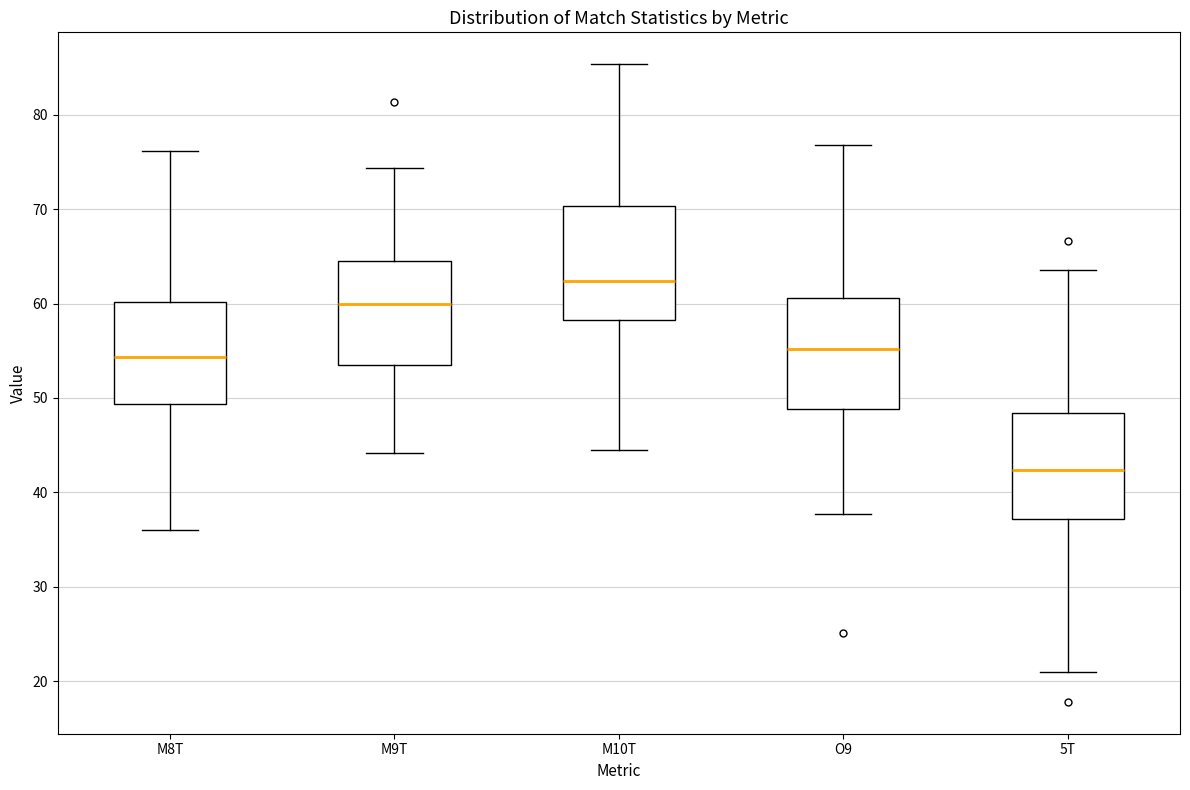

Reading left to right, transcribe this box plot: for each box, give where its median line is, the range the box spans, and where its two whiskers end, as read against the y-axis. The values are not printed on the chart, so give them approximately, as read against the axis.

M8T: median 54, box 49 to 60, whiskers 36 to 76
M9T: median 60, box 53 to 65, whiskers 44 to 74
M10T: median 62, box 58 to 70, whiskers 45 to 85
O9: median 55, box 49 to 61, whiskers 38 to 77
5T: median 42, box 37 to 48, whiskers 21 to 64